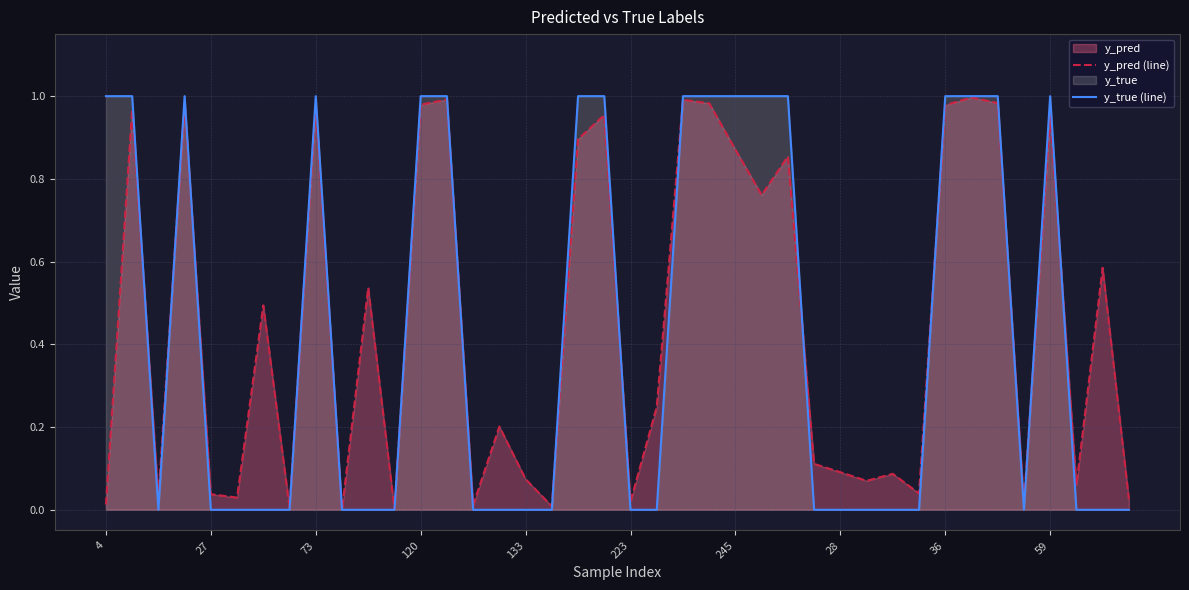

Between 30 and 17, which is larger?

30